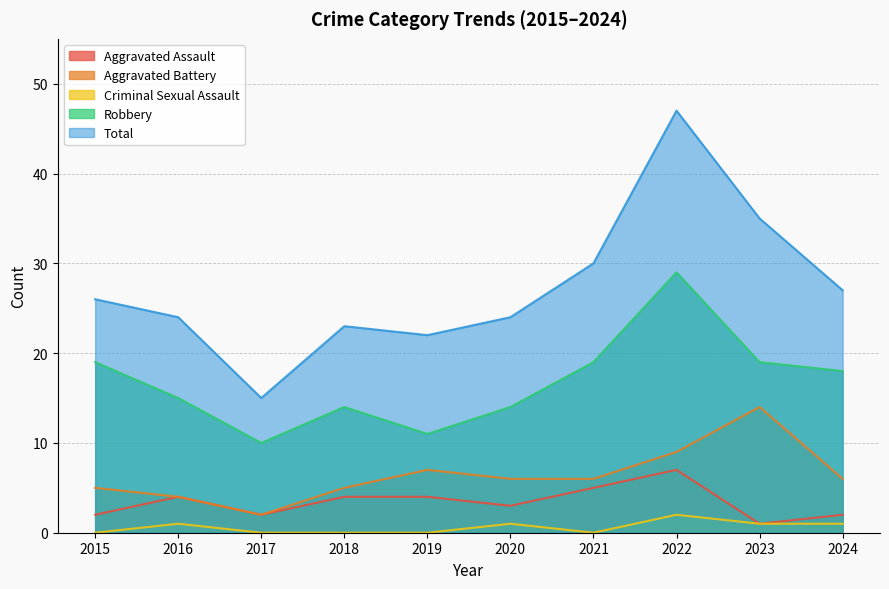

True or false: Criminal Sexual Assault and Robbery intersect in this chart.

False